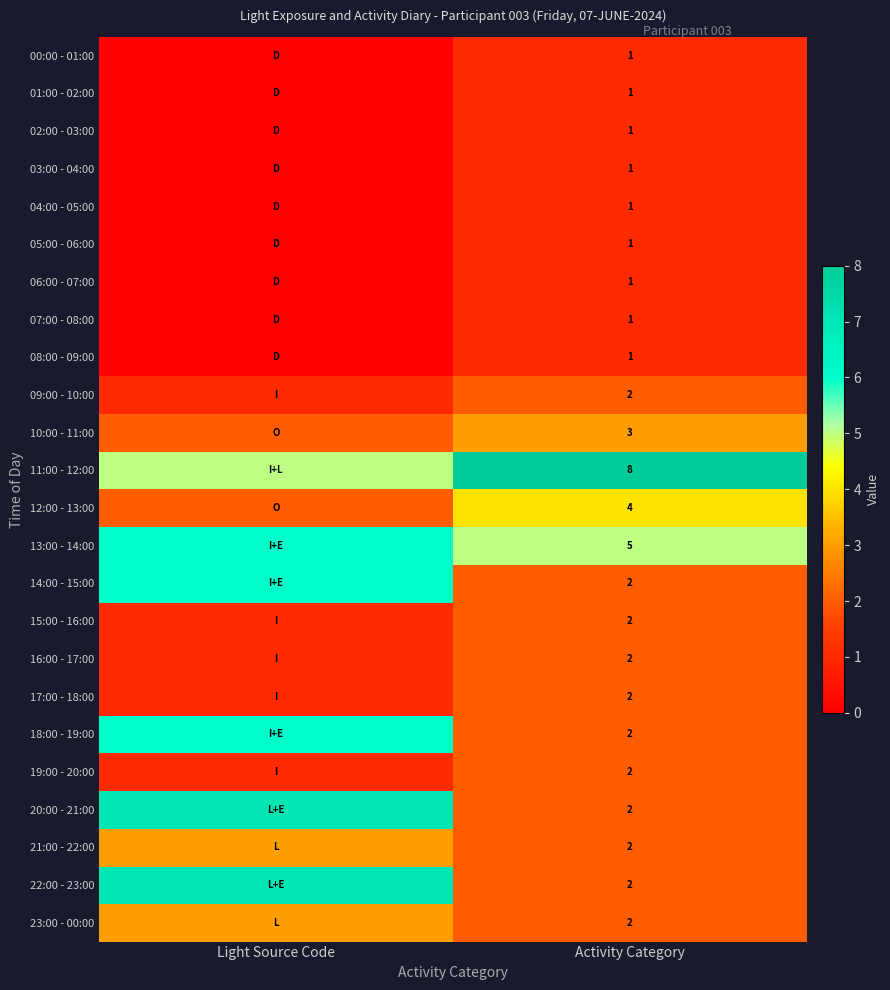

What is the spread (max minus min) of values at Activity Category?

7